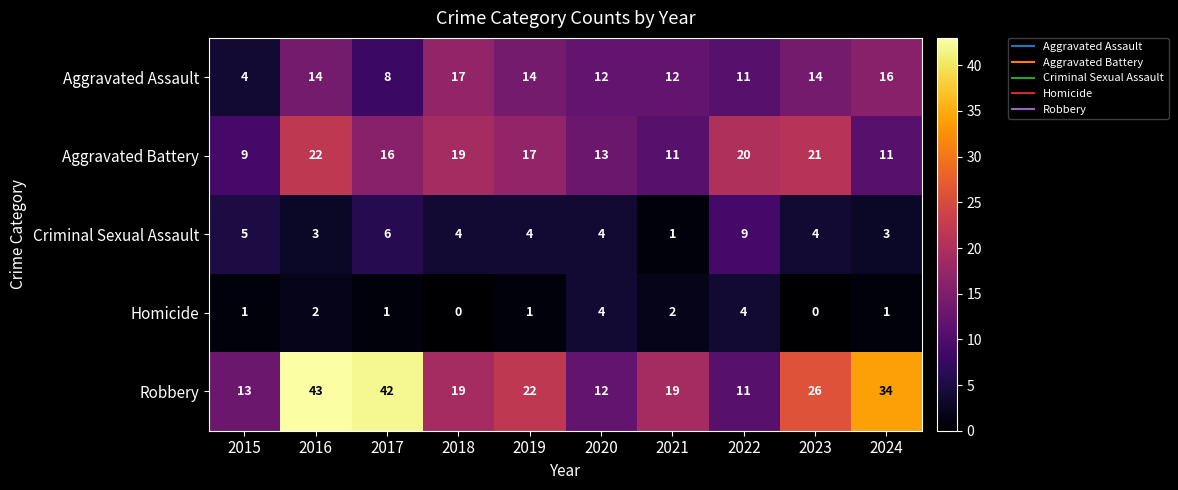

Which label corresponds to the largest value in the chart?

2016